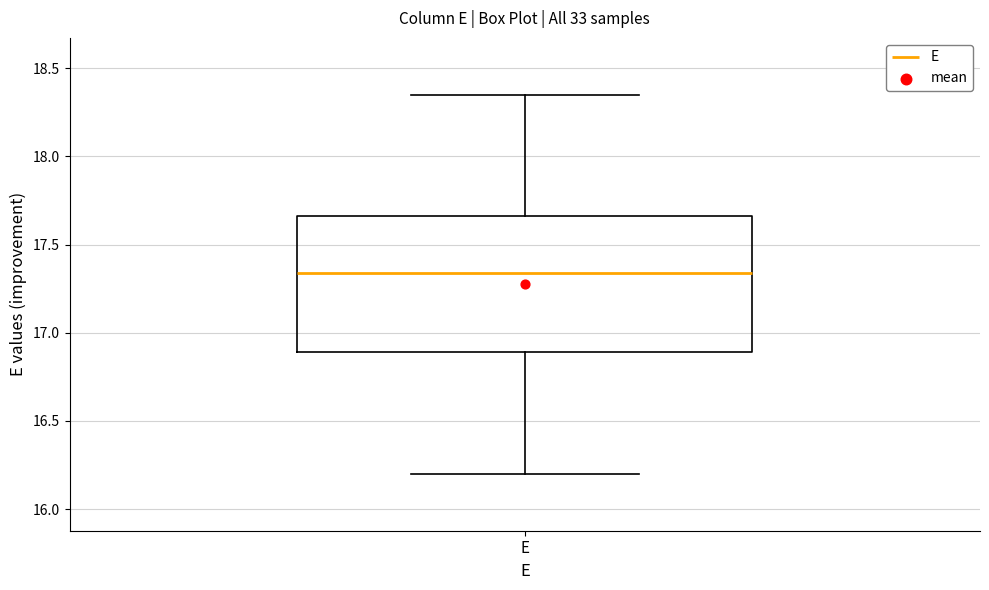

Transcribe this box plot: give where the median line is, the range the box spans, and where the two whiskers end, as read against the y-axis. The values are not printed on the chart, so give them approximately, as read against the axis.

median 17.35, box 16.90 to 17.65, whiskers 16.20 to 18.35